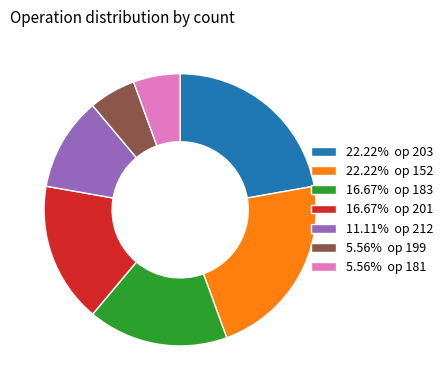

Is 11.11% op 212 the majority of the pie?

No